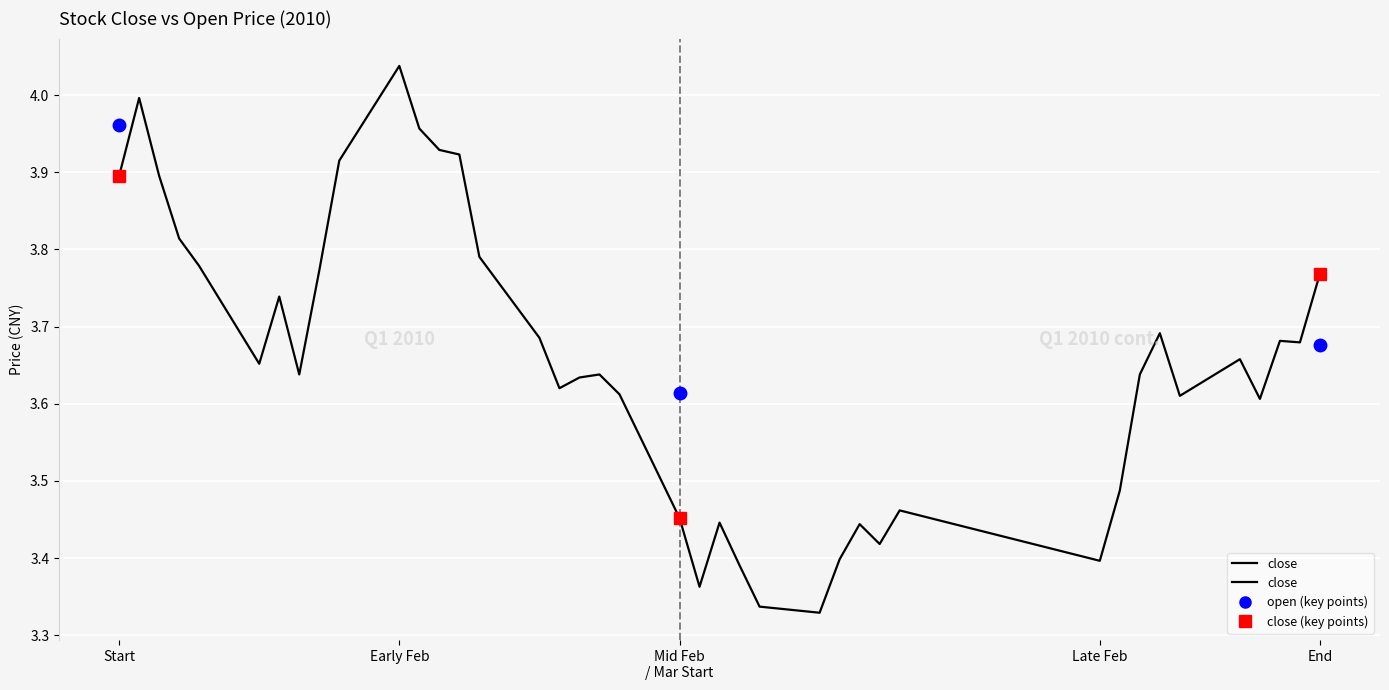

Is this an area chart (filled region under the line)?

No